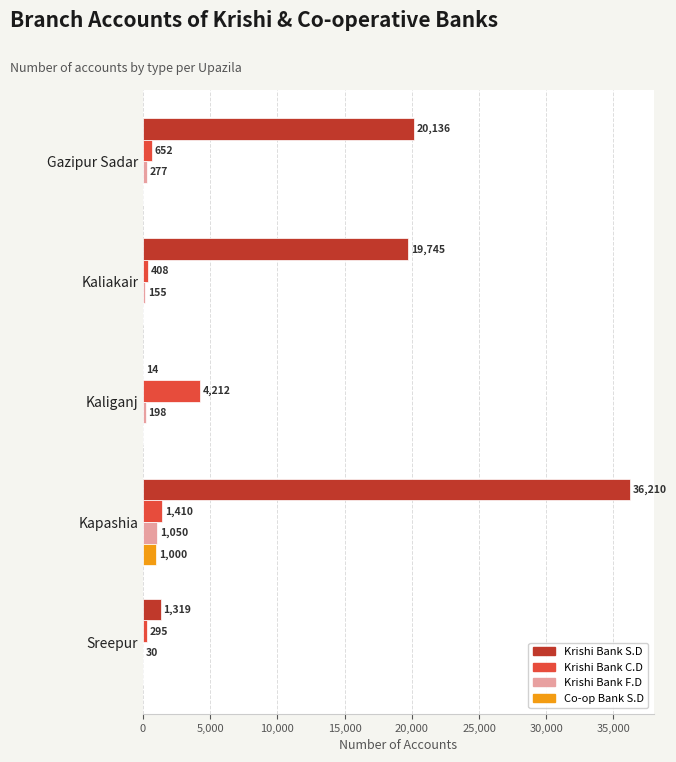

Which category has the highest value in the Co-op Bank S.D series?

Kapashia